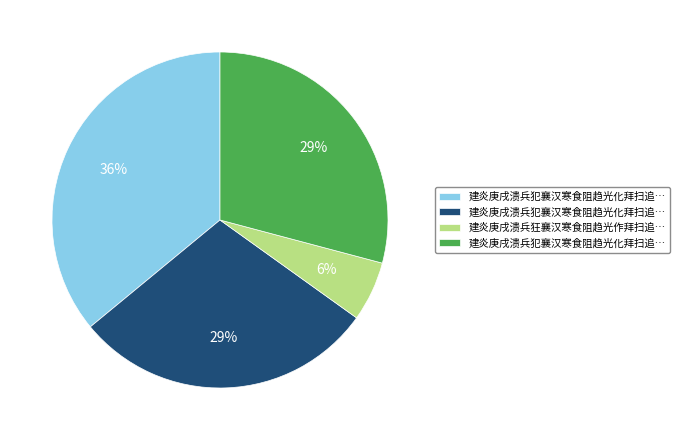

Does any single category account for the majority?

No